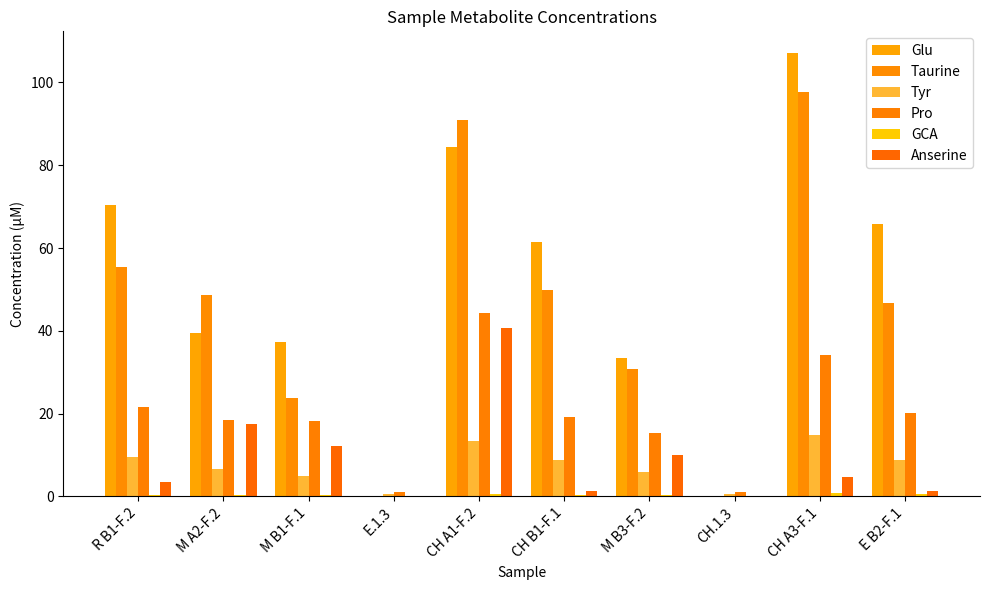

Does the chart contain stacked bars?

No